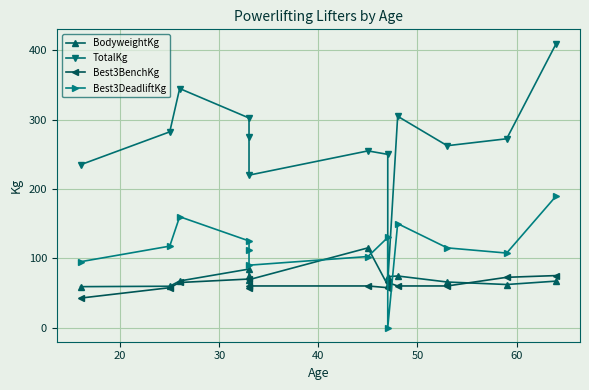

Is the value of Best3BenchKg at 20 greater than the value of BodyweightKg at 60?

No